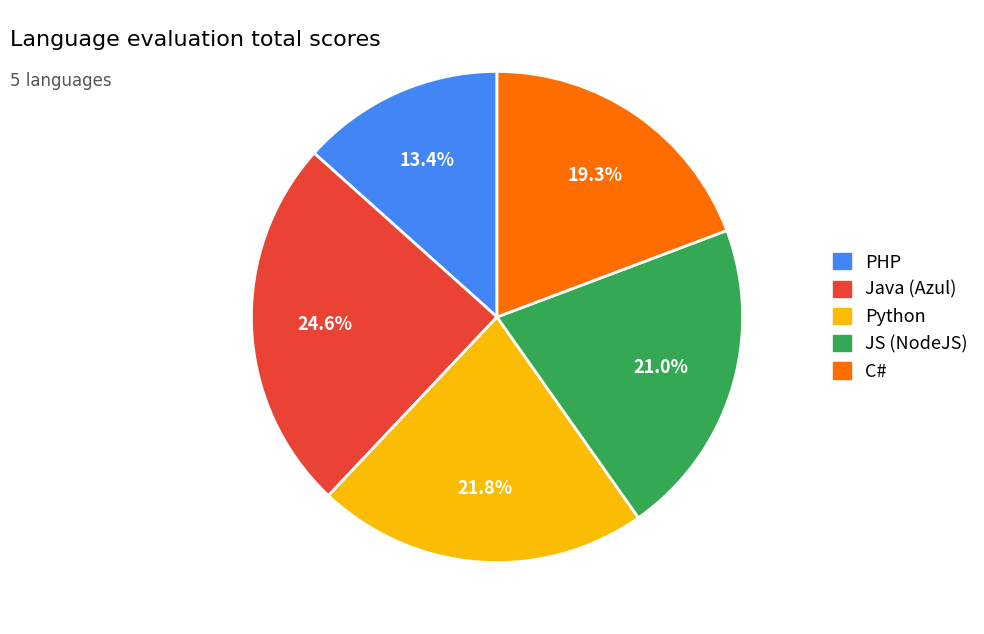

The Python slice represents 22% of the pie. True or false?

True